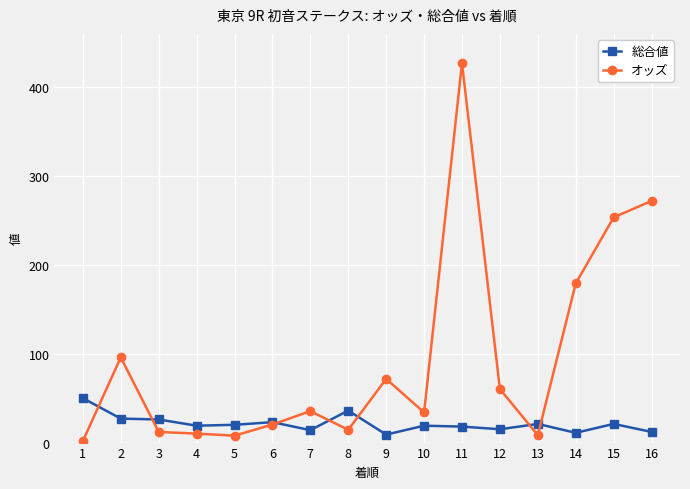

What is the difference between the highest and lowest values at 2?

68.9